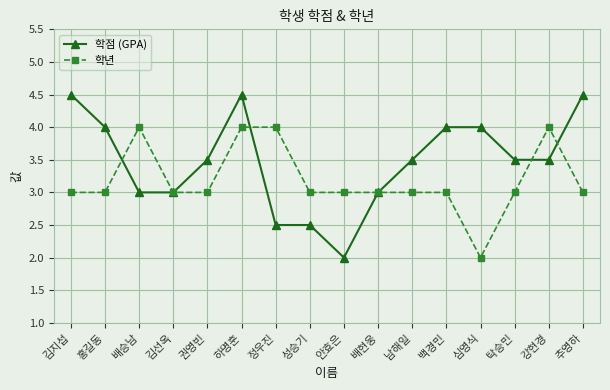

What is the difference between the second highest and minimum values in the 학년 series?

2.0